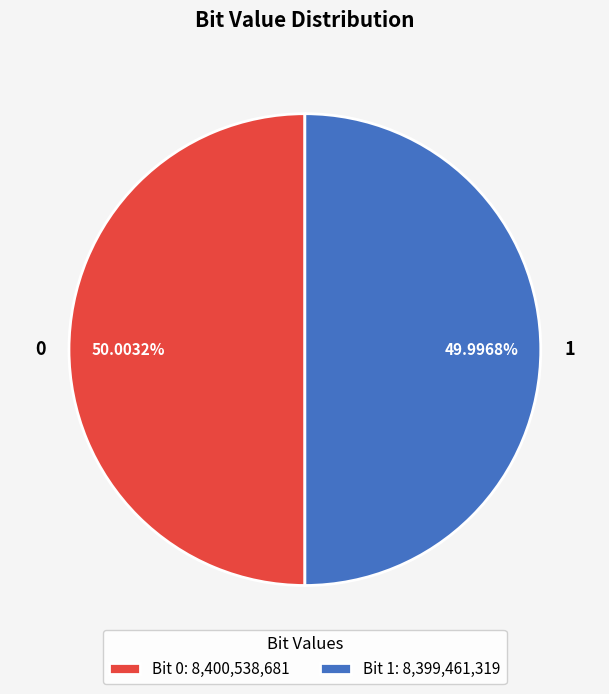

What percentage is the 0 slice, to the nearest percent?

50%